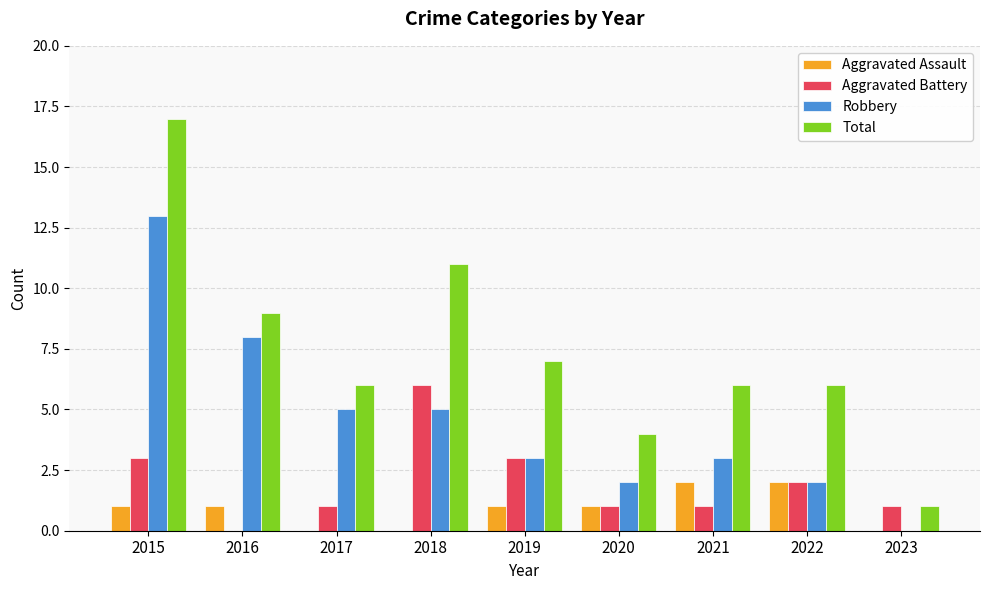

Which category has the highest value in the Aggravated Battery series?

2018